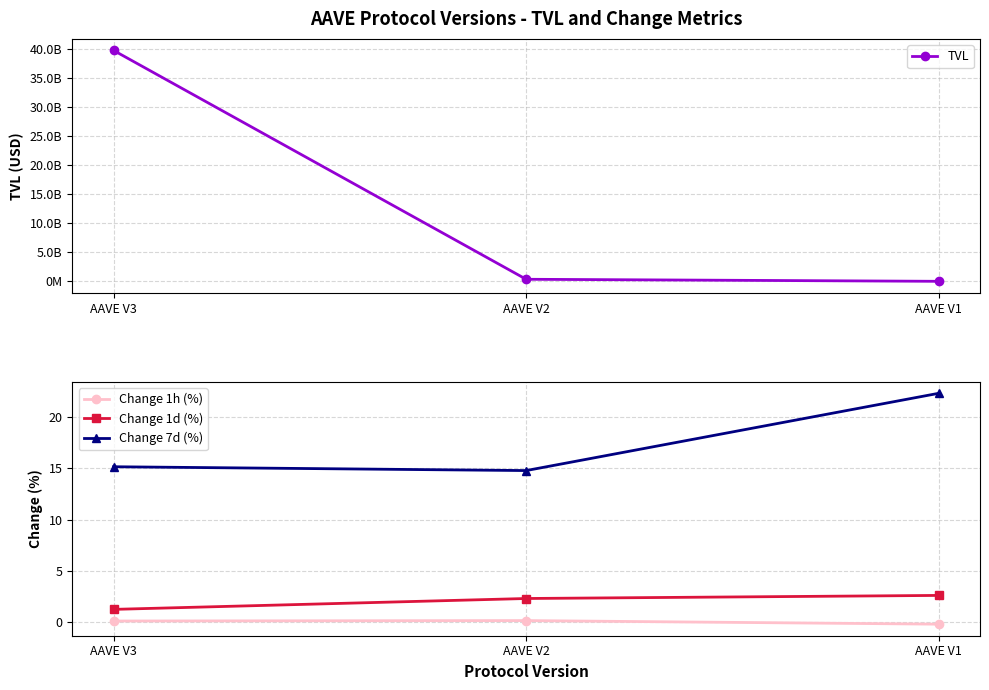

What are all the series names shown in the legend?

TVL, Change 1h (%), Change 1d (%), Change 7d (%)